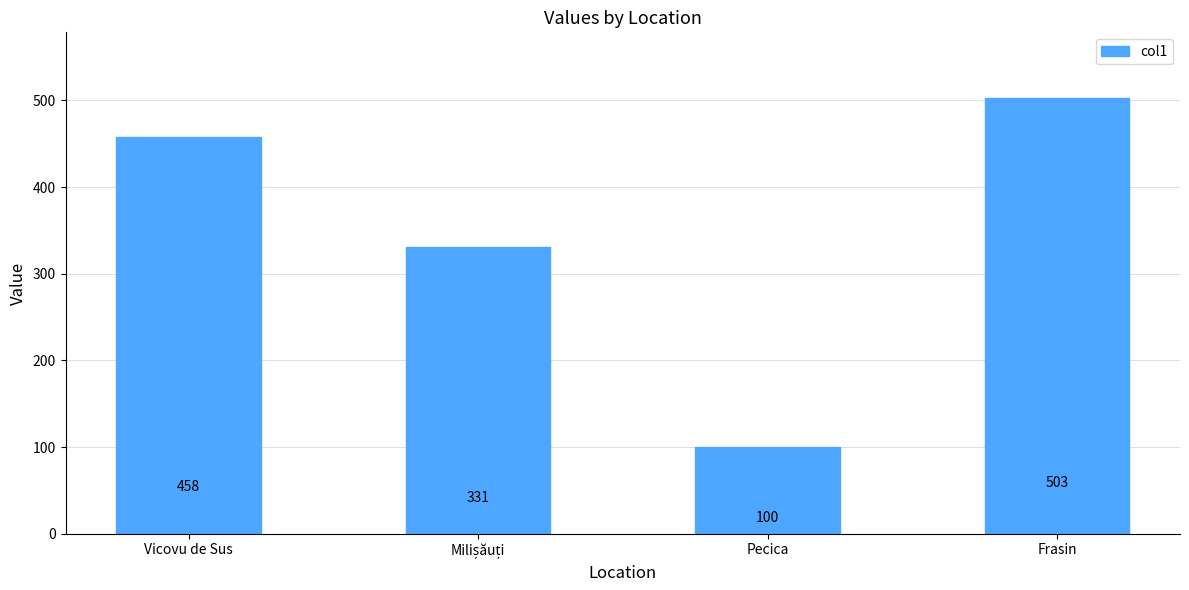

The value at Frasin is 503. True or false?

True